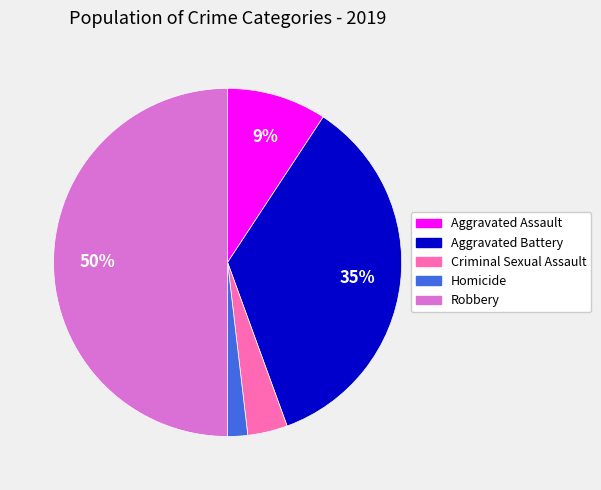

Rank the categories by value from lowest to highest.

Homicide, Criminal Sexual Assault, Aggravated Assault, Aggravated Battery, Robbery